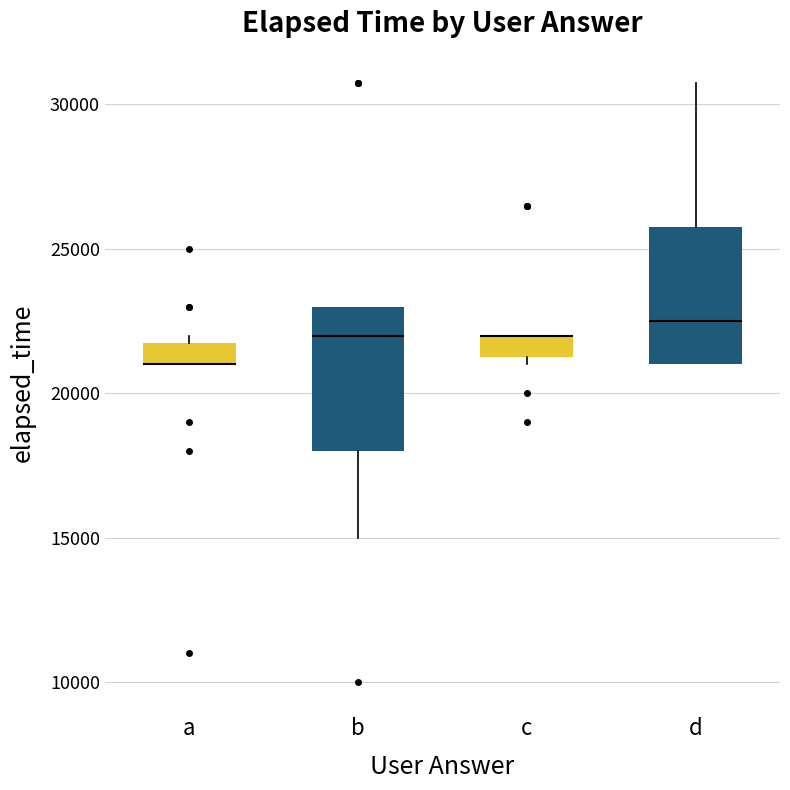

Reading left to right, read every box against the y-axis: the position of its median line, the range the box covers, and the ends of its whiskers. The values are not printed on the chart, so give them approximately, as read against the axis.

a: median 21000 (drawn on the box's lower edge), box 21000 to 22000, whiskers 21000 to 22000 (just above the box's upper edge)
b: median 22000, box 18000 to 23000, whiskers 15000 to 23000
c: median 22000 (drawn on the box's upper edge), box 21500 to 22000, whiskers 21000 to 22000
d: median 22500, box 21000 to 26000, whiskers 21000 to 31000